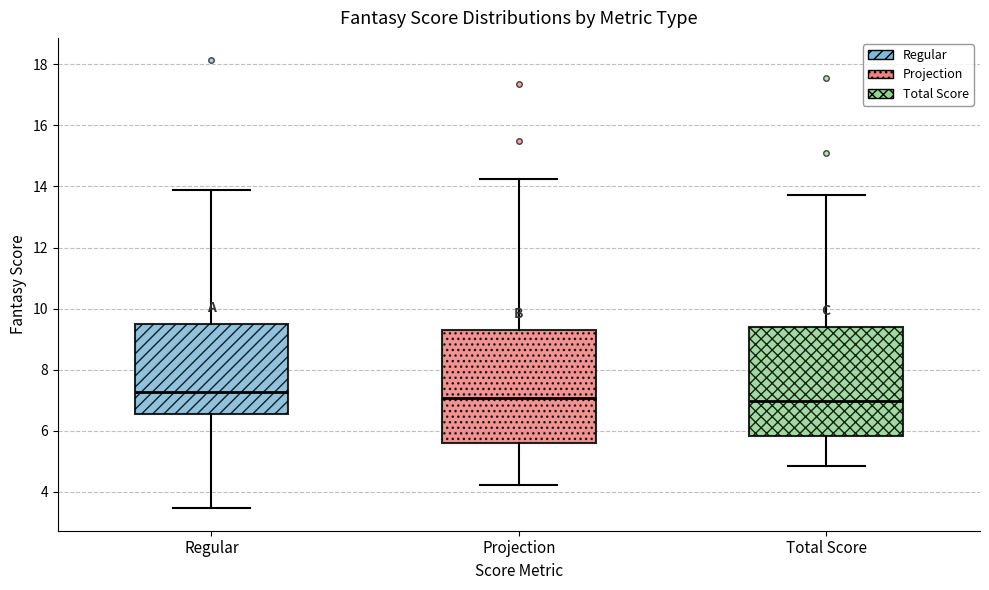

Reading left to right, read every box against the y-axis: the position of its median line, the range the box covers, and the ends of its whiskers. The values are not printed on the chart, so give them approximately, as read against the axis.

Regular: median 7.2, box 6.6 to 9.4, whiskers 3.4 to 13.8
Projection: median 7.0, box 5.6 to 9.2, whiskers 4.2 to 14.2
Total Score: median 7.0, box 5.8 to 9.4, whiskers 4.8 to 13.8